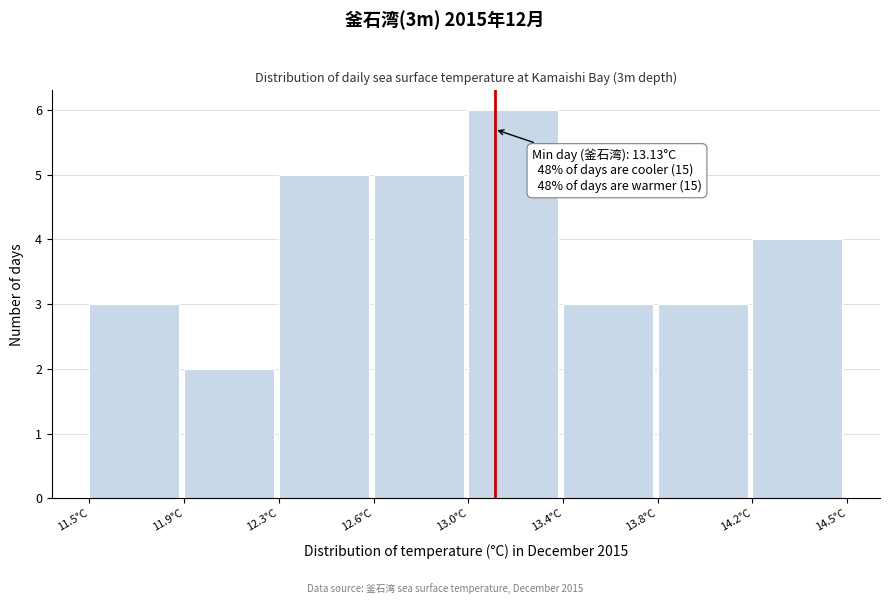

Reading right to left, what are all the values shown in this chart?

14.2°C=4	13.8°C=3	13.4°C=3	13.0°C=6	12.6°C=5	12.3°C=5	11.9°C=2	11.5°C=3